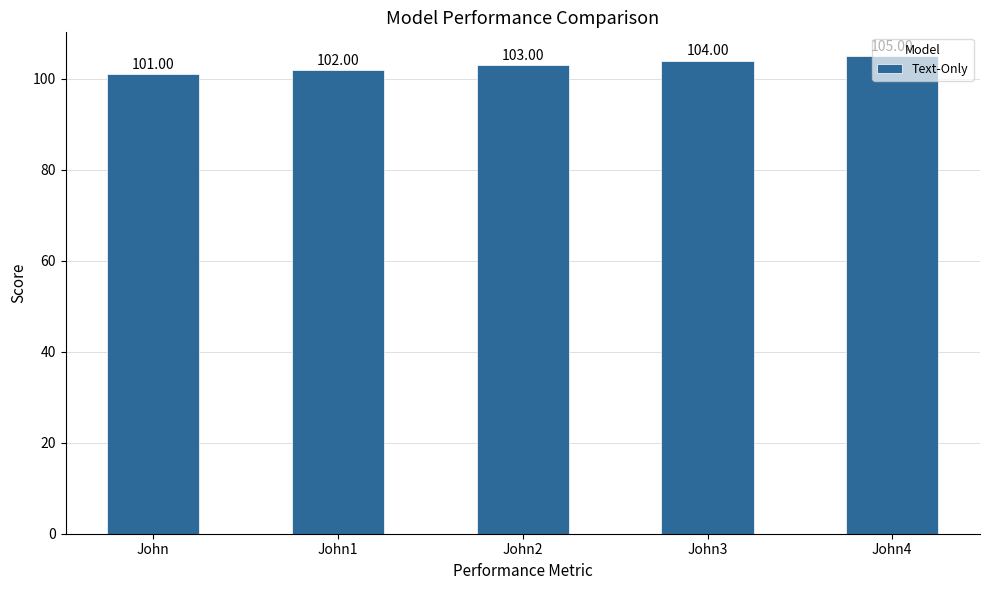

List the labels in order of value, smallest first.

John, John1, John2, John3, John4